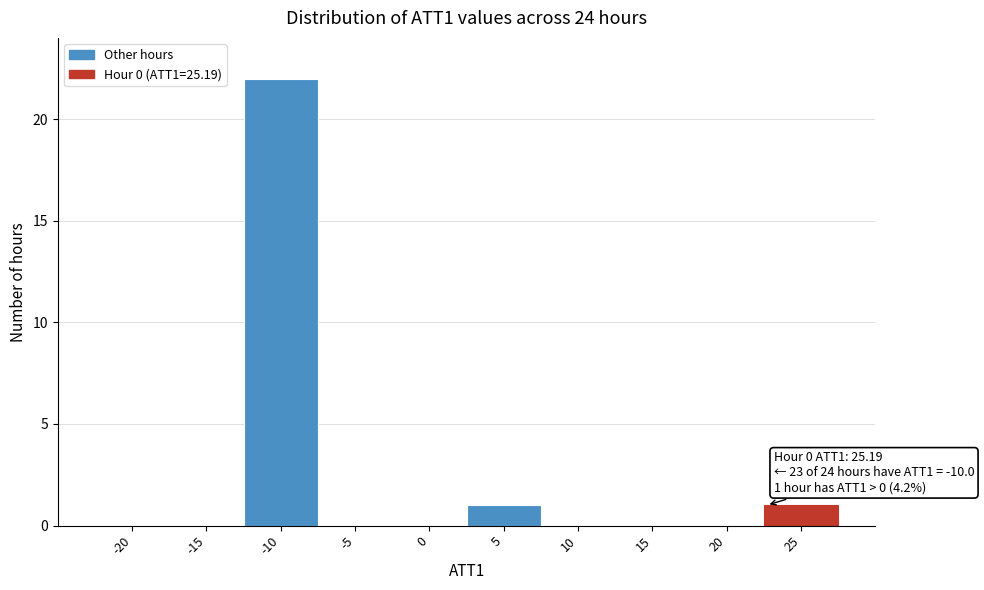

Reading left to right, transcribe all the data shown in this chart.

-20=0	-15=0	-10=22	-5=0	0=0	5=1	10=0	15=0	20=0	25=1